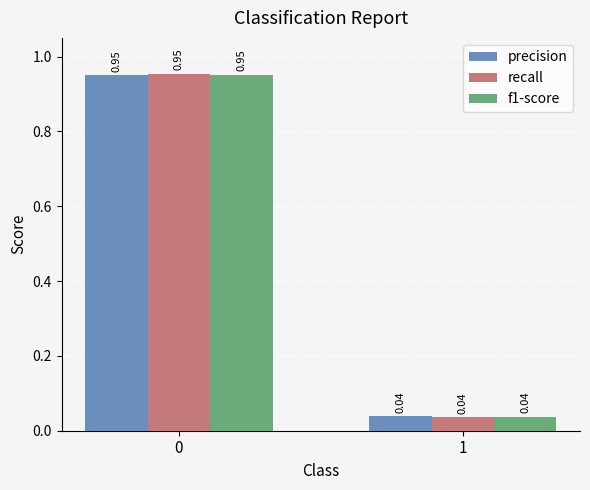

What is the average value of the recall series?

0.5